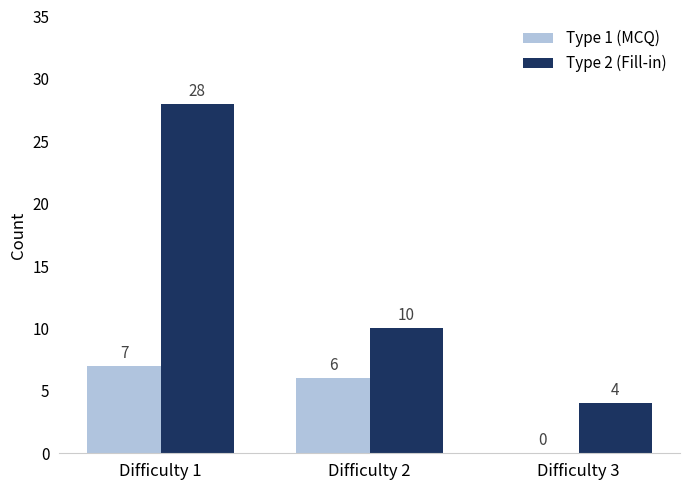

Does the chart contain stacked bars?

No